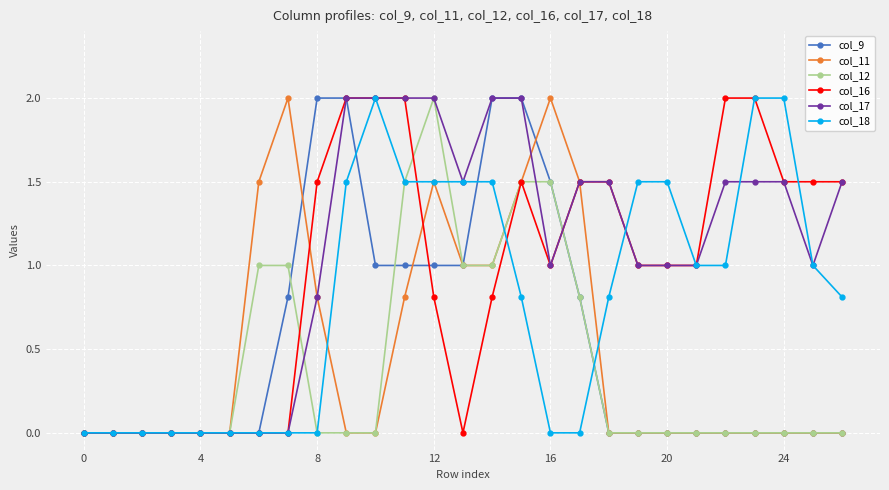

True or false: col_11 has more than 0 points higher than both neighbors.

True